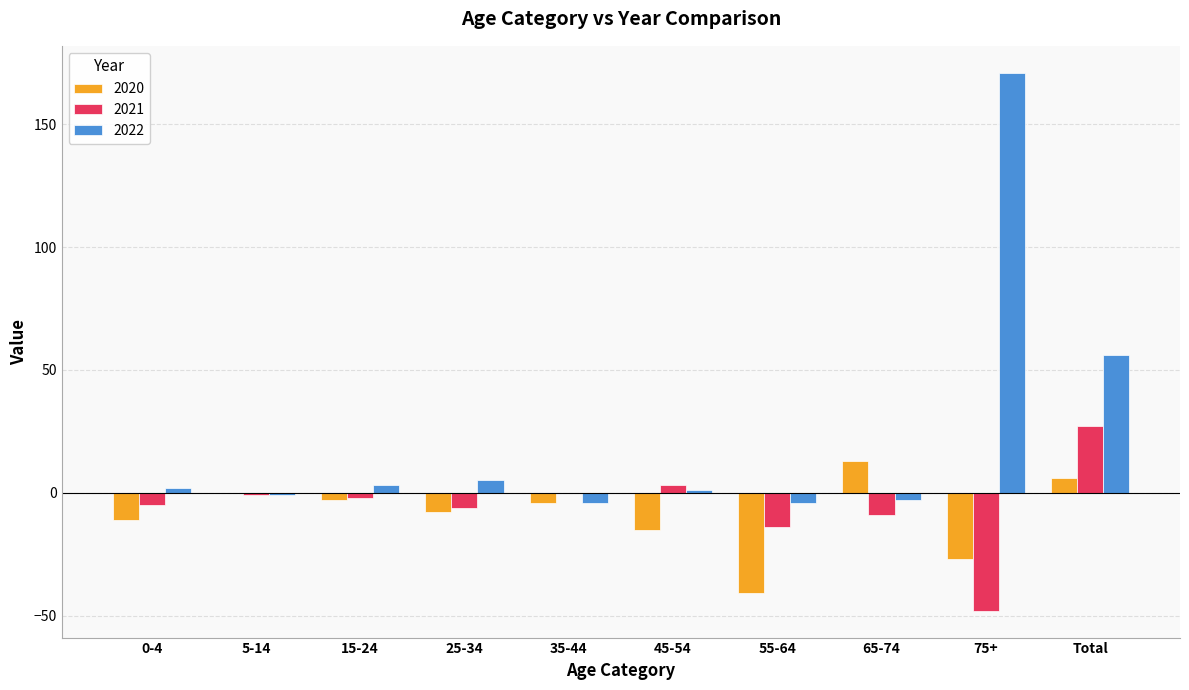

What is the spread (max minus min) of values at 75+?

219